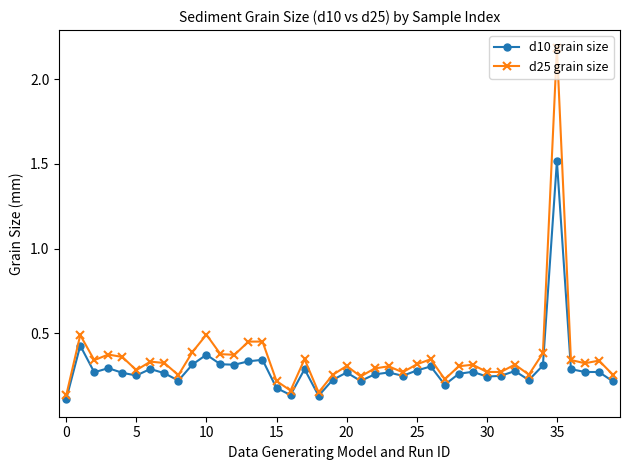

True or false: d10 grain size has more than 2 interior local peaks.

True